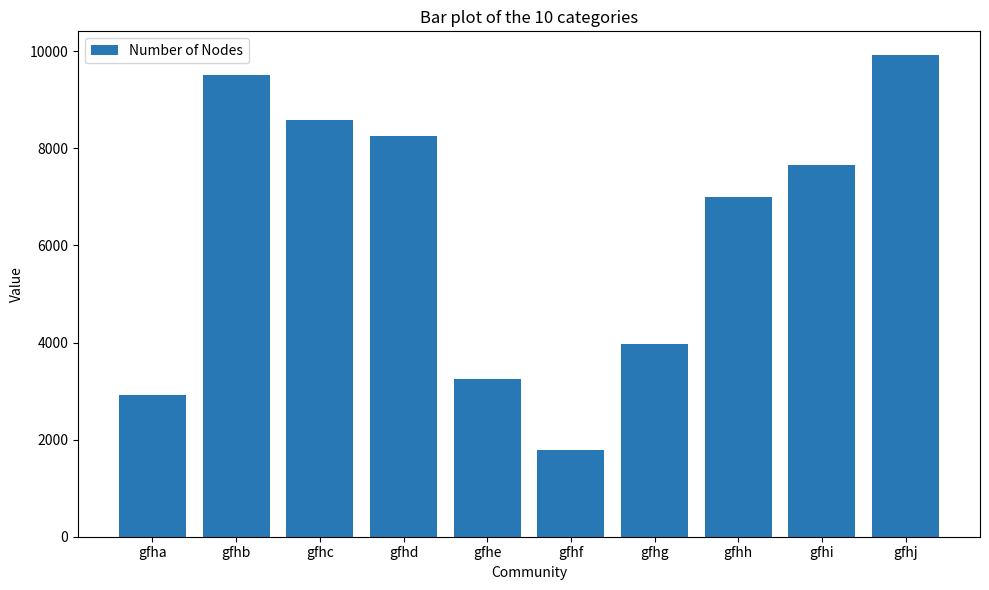

What is the average value?

6282